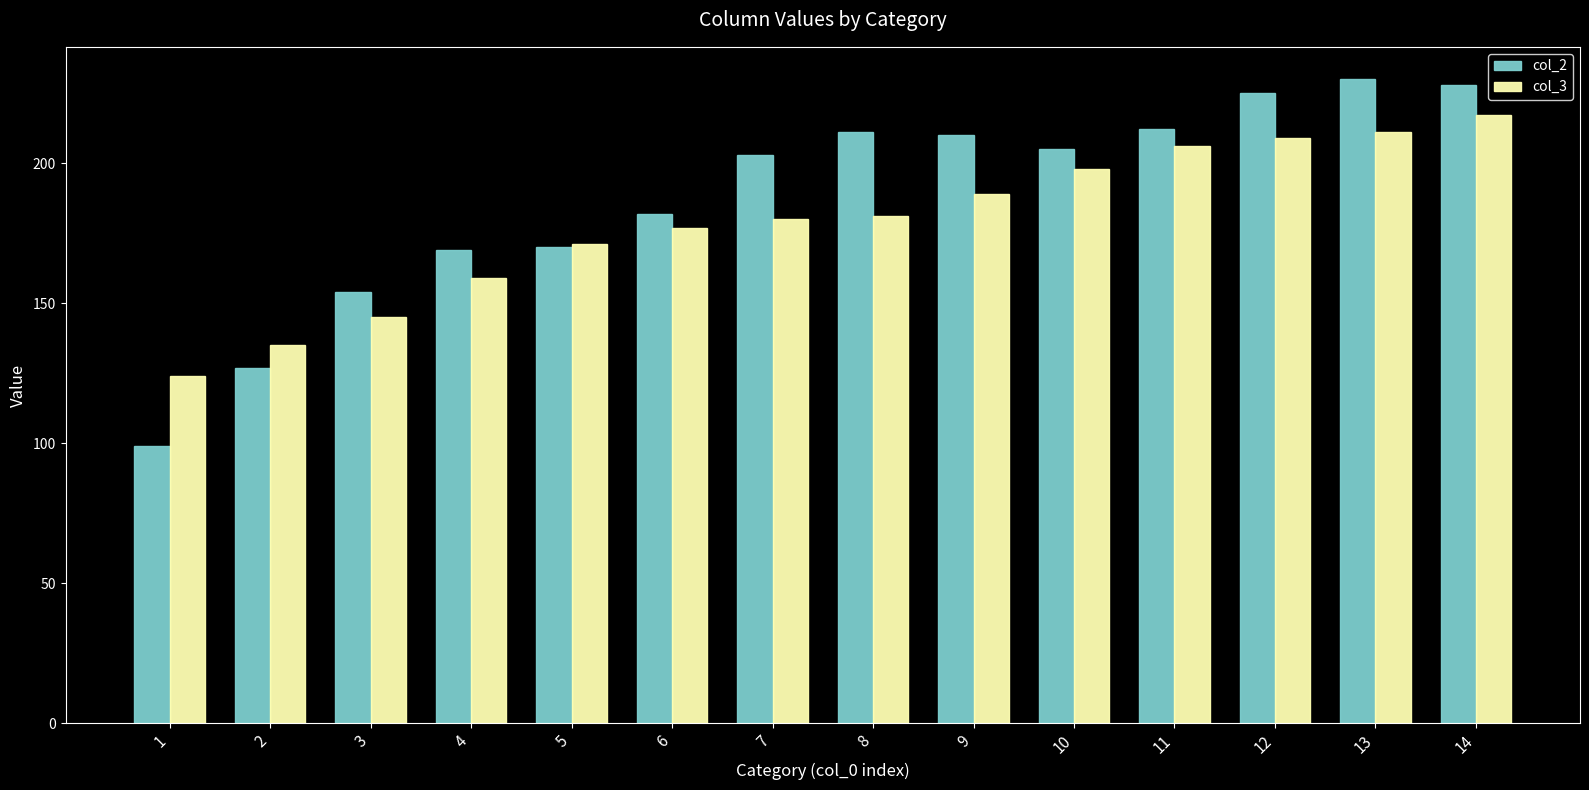

The value of col_3 at 13 is 74. True or false?

False